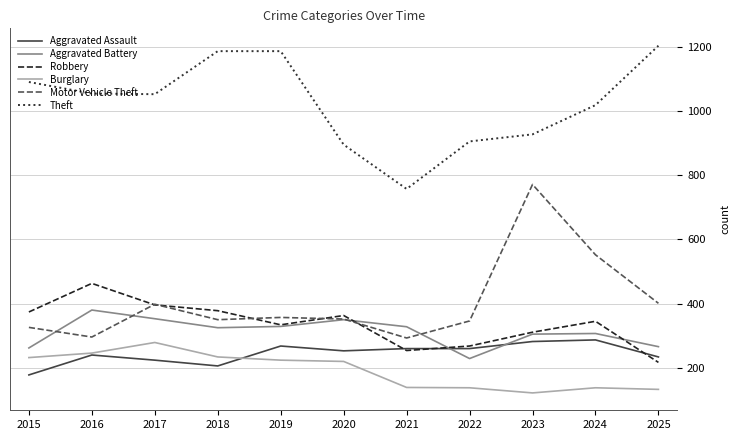

Read the Aggravated Assault value at 2020.

253